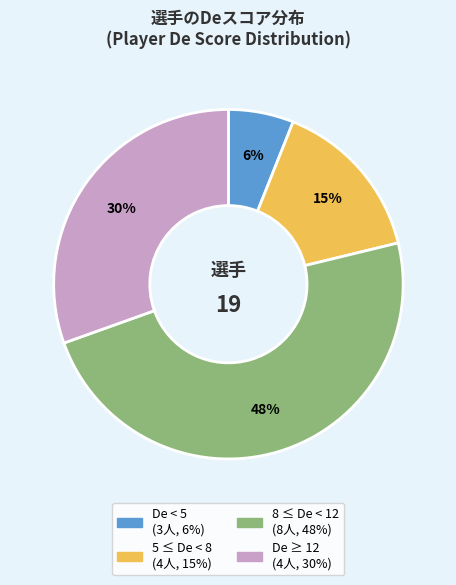

Is there any slice that represents more than half of the pie?

No